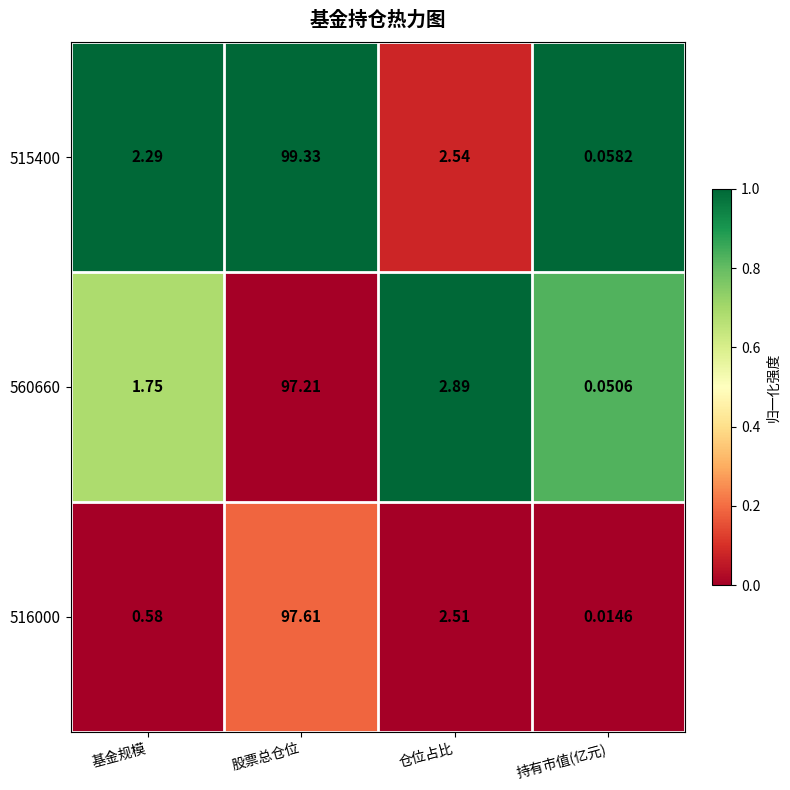

Rank the categories by 560660 value from lowest to highest.

持有市值(亿元), 基金规模, 仓位占比, 股票总仓位